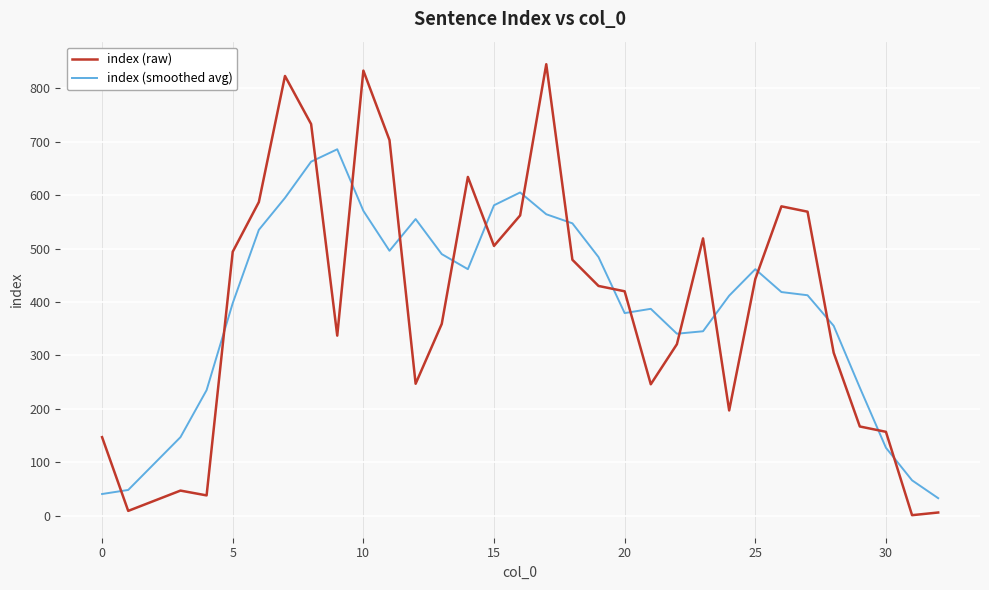

What is the average value of the index (raw) series?

398.2